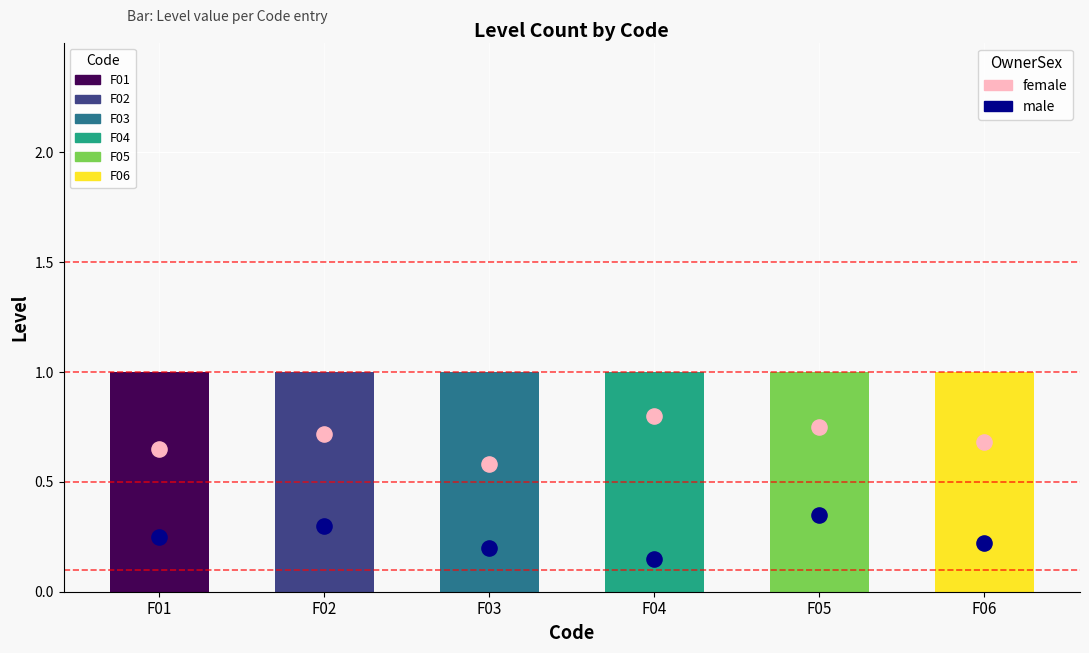

What is the total value across all series at F03?

1.8